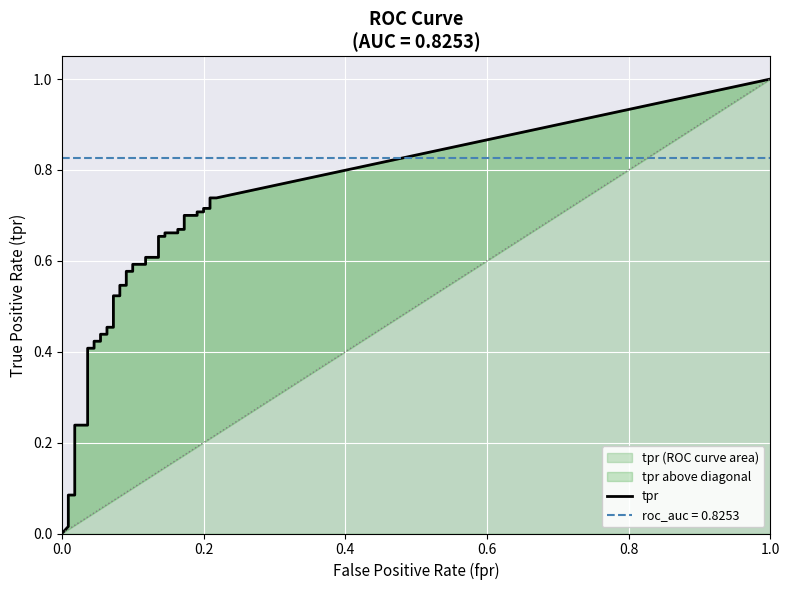

Which series has the largest total across all categories?

tpr